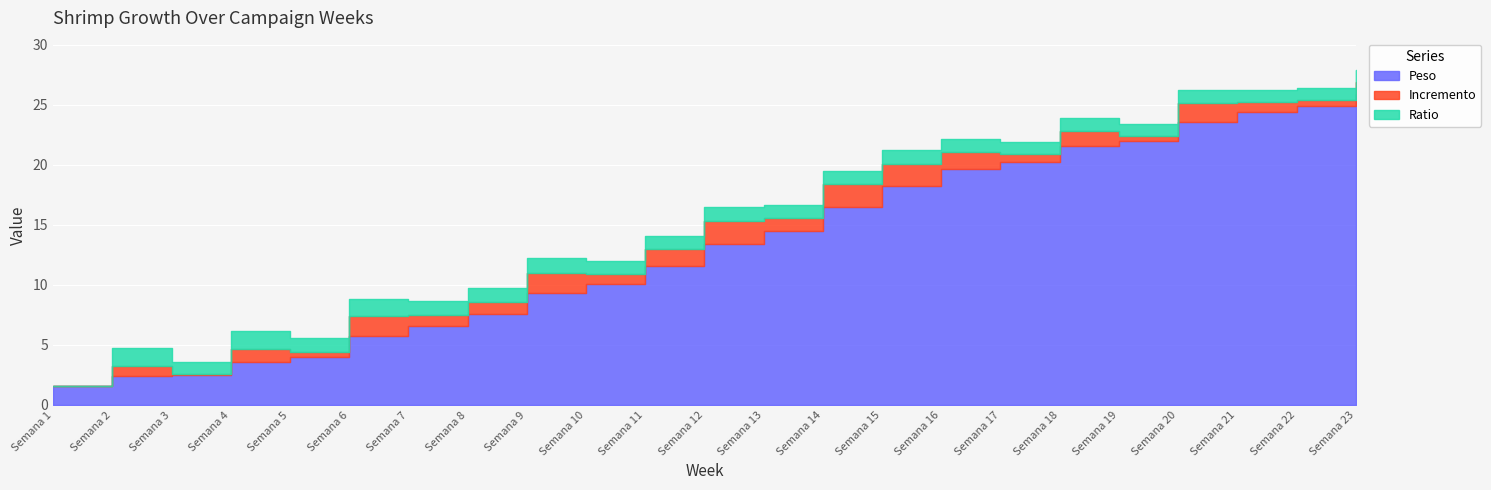

What is the average value of the Peso series?

13.5